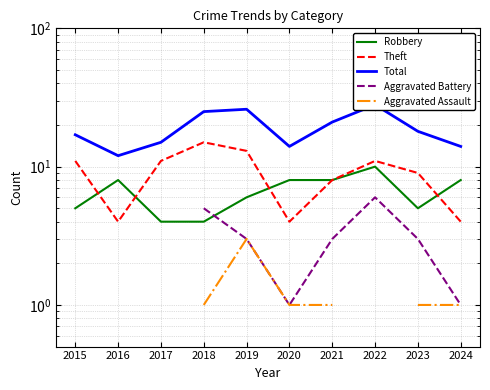

What is the total value across all series at 2020?

28.0